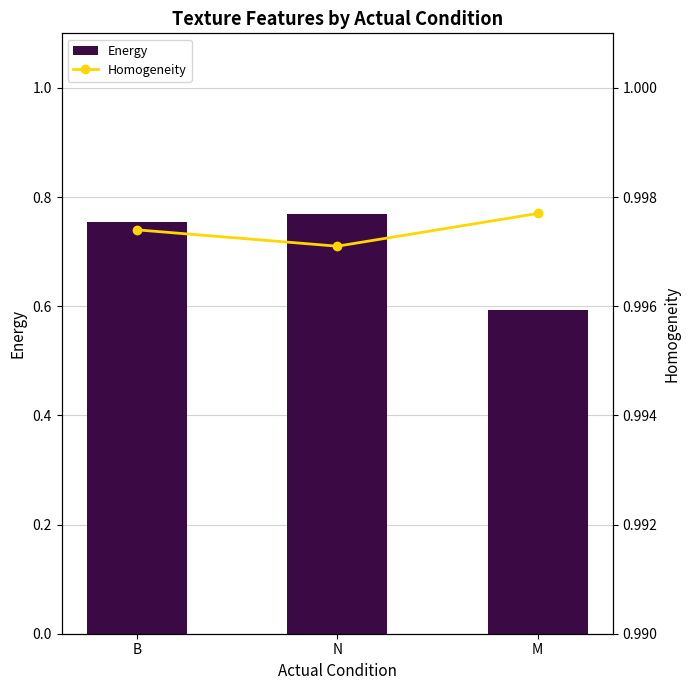

At which label is Homogeneity closest to 0?

N